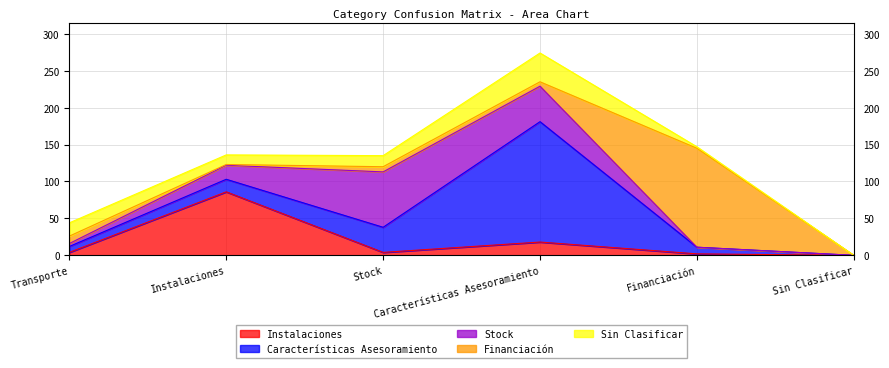

The value of Sin Clasificar at Transporte is 18. True or false?

True